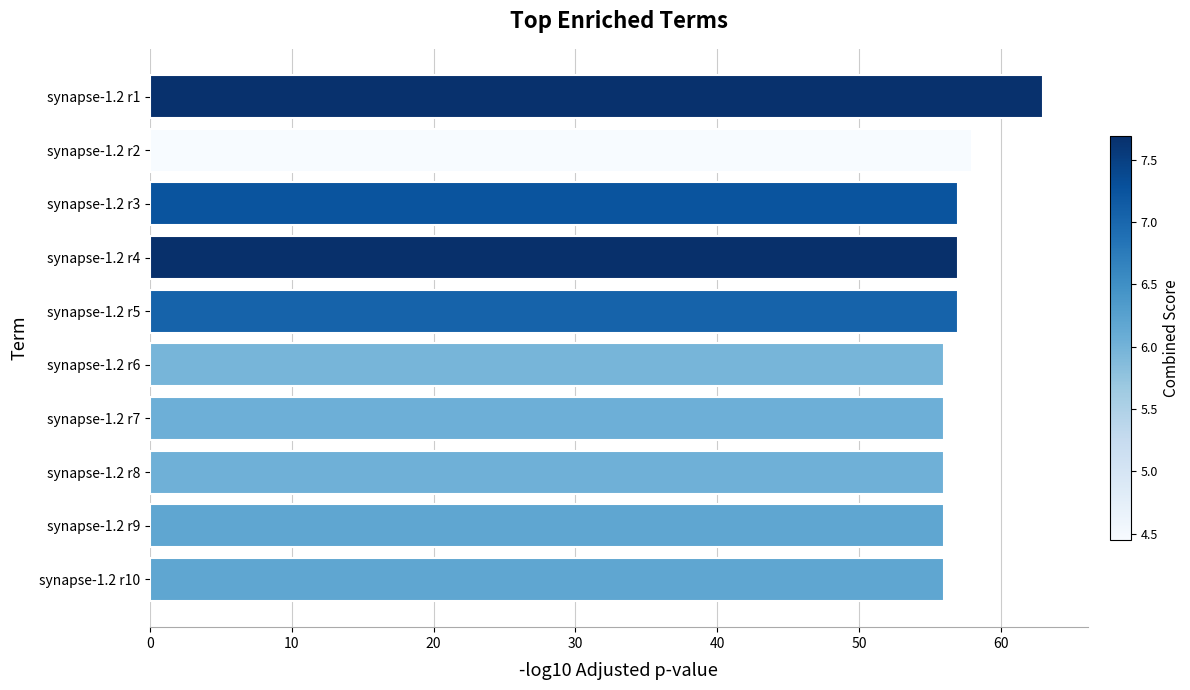

Reading top to bottom, extract all data points from this chart.

synapse-1.2 r1=63	synapse-1.2 r2=58	synapse-1.2 r3=57	synapse-1.2 r4=57	synapse-1.2 r5=57	synapse-1.2 r6=56	synapse-1.2 r7=56	synapse-1.2 r8=56	synapse-1.2 r9=56	synapse-1.2 r10=56